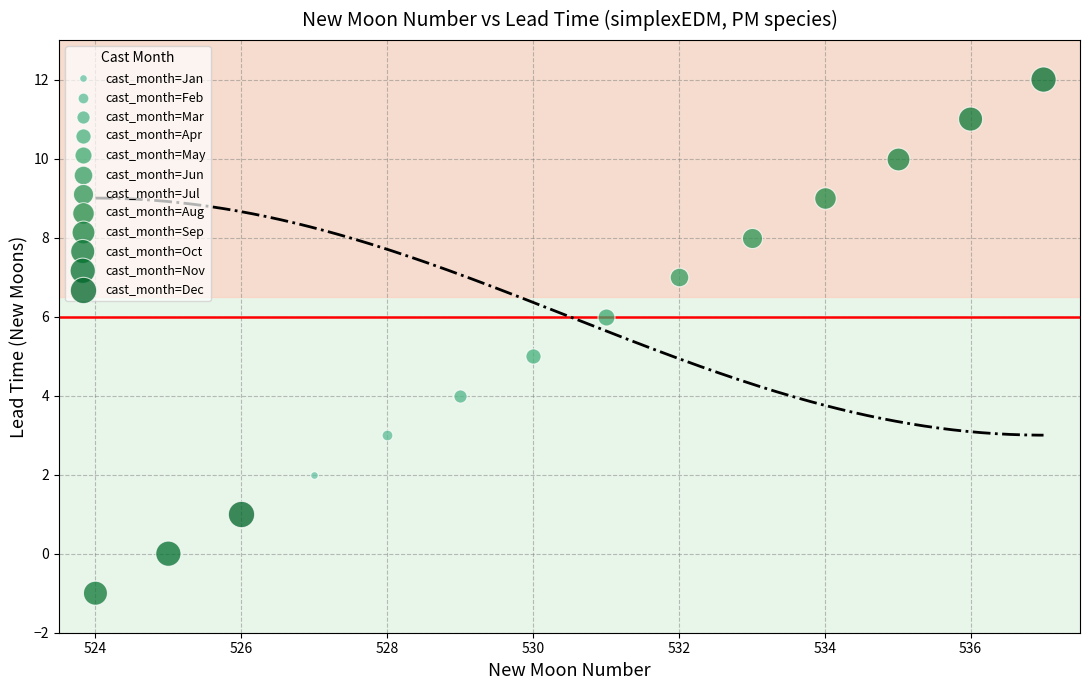

What are all the series names shown in the legend?

cast_month=Jan, cast_month=Feb, cast_month=Mar, cast_month=Apr, cast_month=May, cast_month=Jun, cast_month=Jul, cast_month=Aug, cast_month=Sep, cast_month=Oct, cast_month=Nov, cast_month=Dec